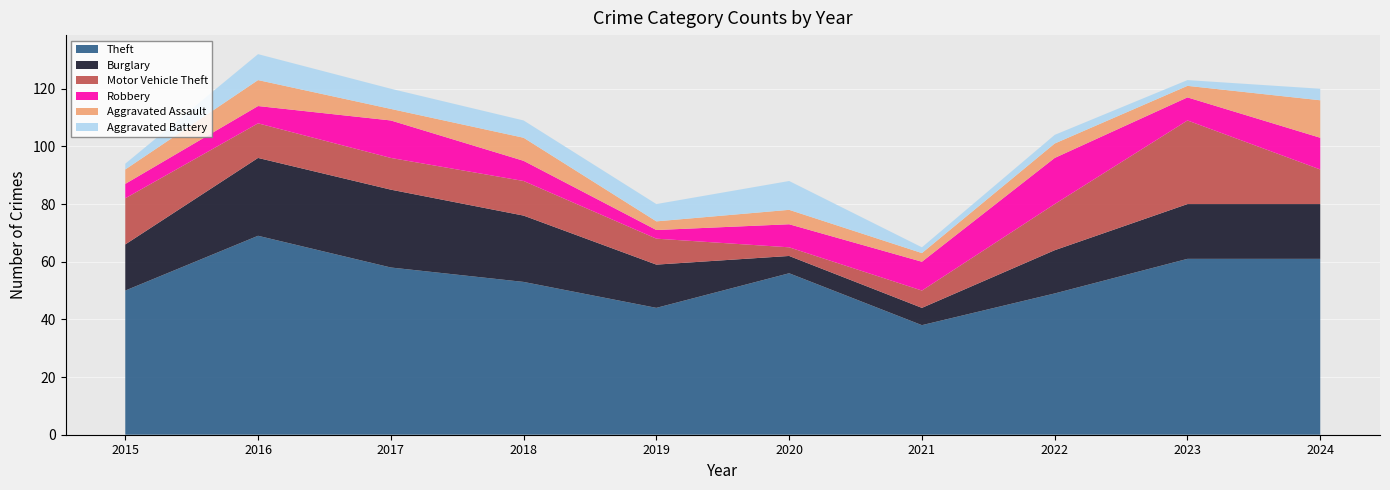

Reading left to right, transcribe all the data shown in this chart.

Theft: 2015=50	2016=69	2017=58	2018=53	2019=44	2020=56	2021=38	2022=49	2023=61	2024=61
Burglary: 2015=16	2016=27	2017=27	2018=23	2019=15	2020=6	2021=6	2022=15	2023=19	2024=19
Motor Vehicle Theft: 2015=16	2016=12	2017=11	2018=12	2019=9	2020=3	2021=6	2022=16	2023=29	2024=12
Robbery: 2015=5	2016=6	2017=13	2018=7	2019=3	2020=8	2021=10	2022=16	2023=8	2024=11
Aggravated Assault: 2015=5	2016=9	2017=4	2018=8	2019=3	2020=5	2021=3	2022=5	2023=4	2024=13
Aggravated Battery: 2015=2	2016=9	2017=7	2018=6	2019=6	2020=10	2021=2	2022=3	2023=2	2024=4